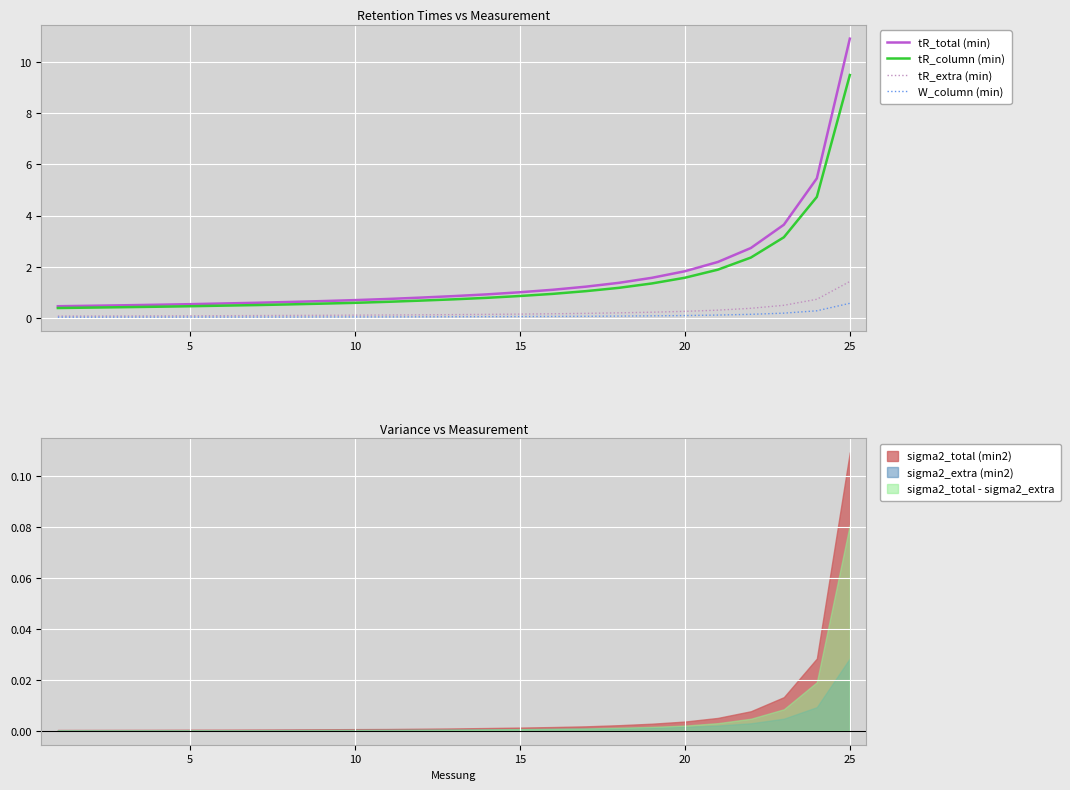

True or false: tR_column (min) and tR_extra (min) intersect in this chart.

False